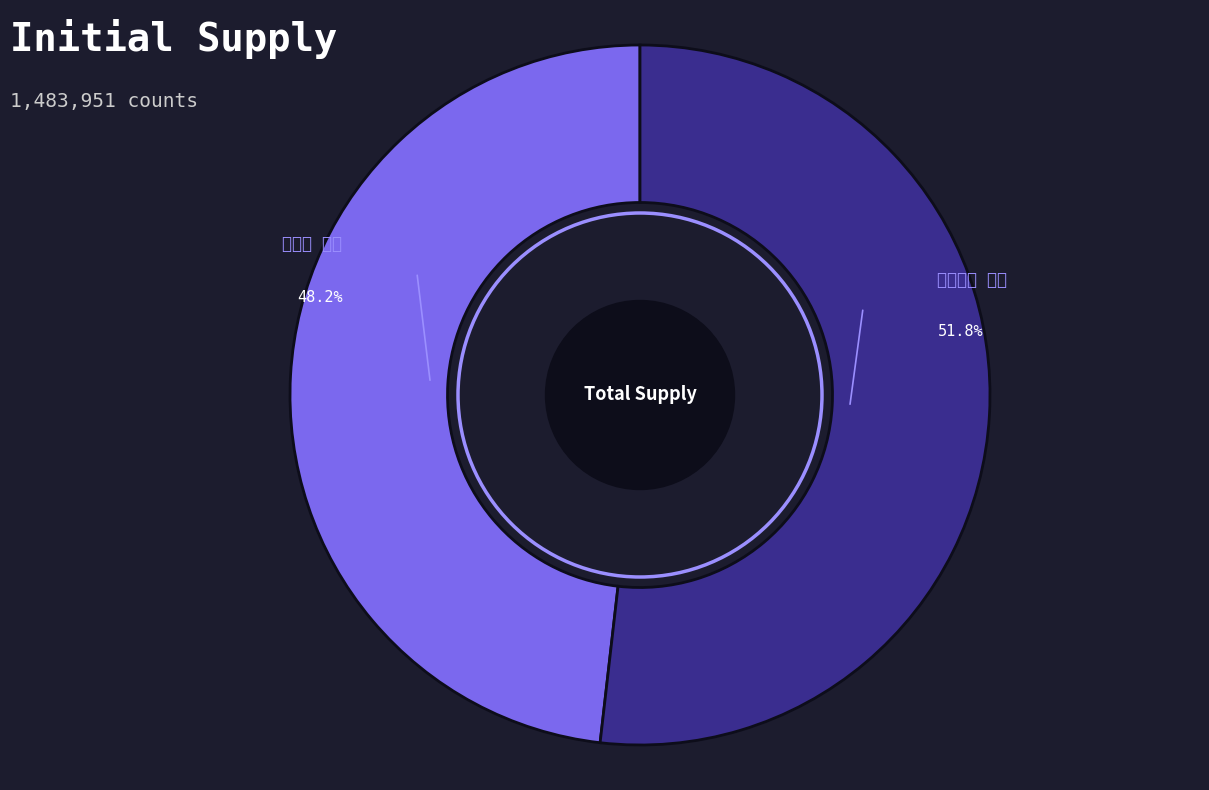

The 漂母祠 其二 slice represents 48% of the pie. True or false?

True